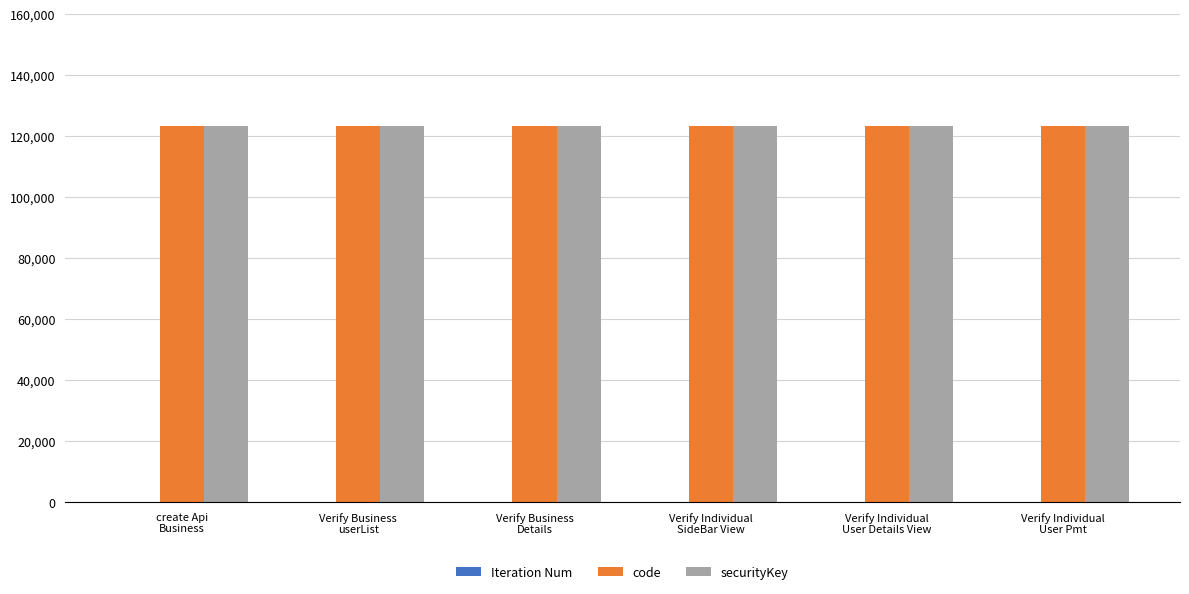

What is the sum of all securityKey values?

740736